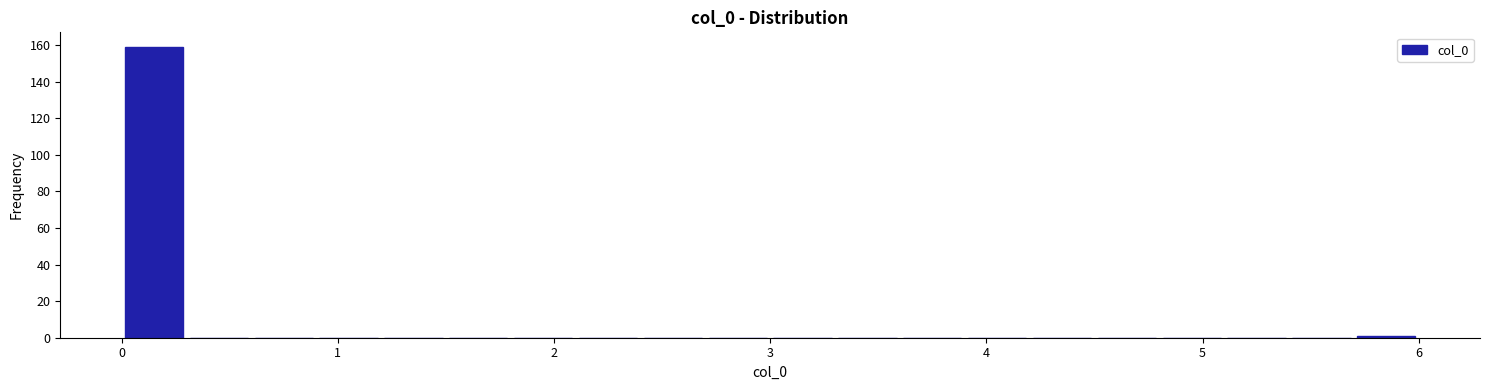

Read against the x-axis, roughly where is the centre of the tallest bar?

0.2